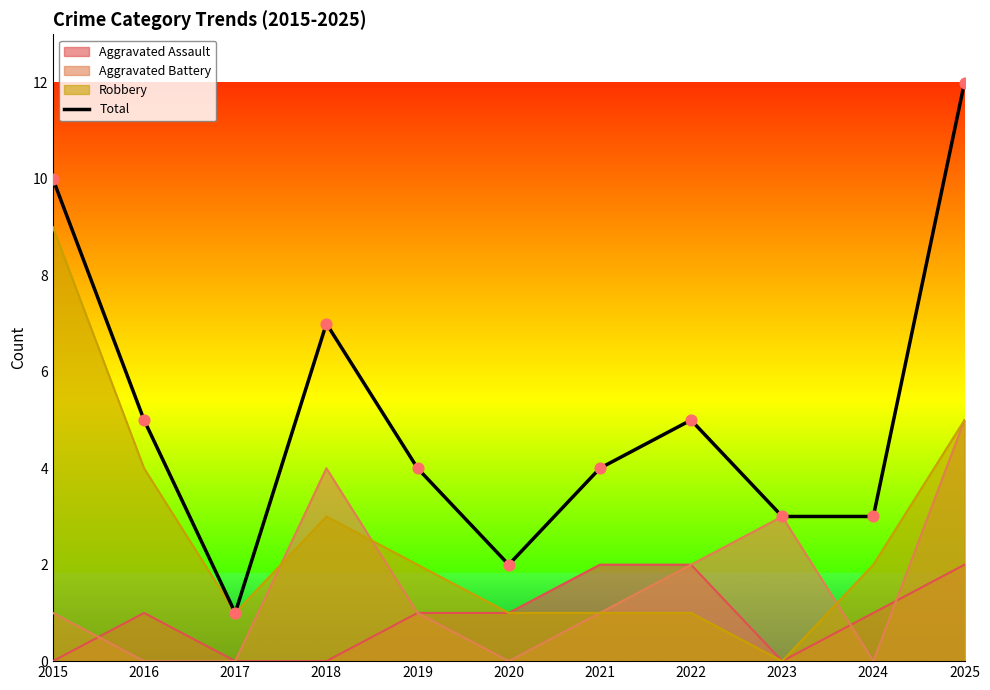

What is the ratio of the value at 2021 to the value at 2022?

0.8